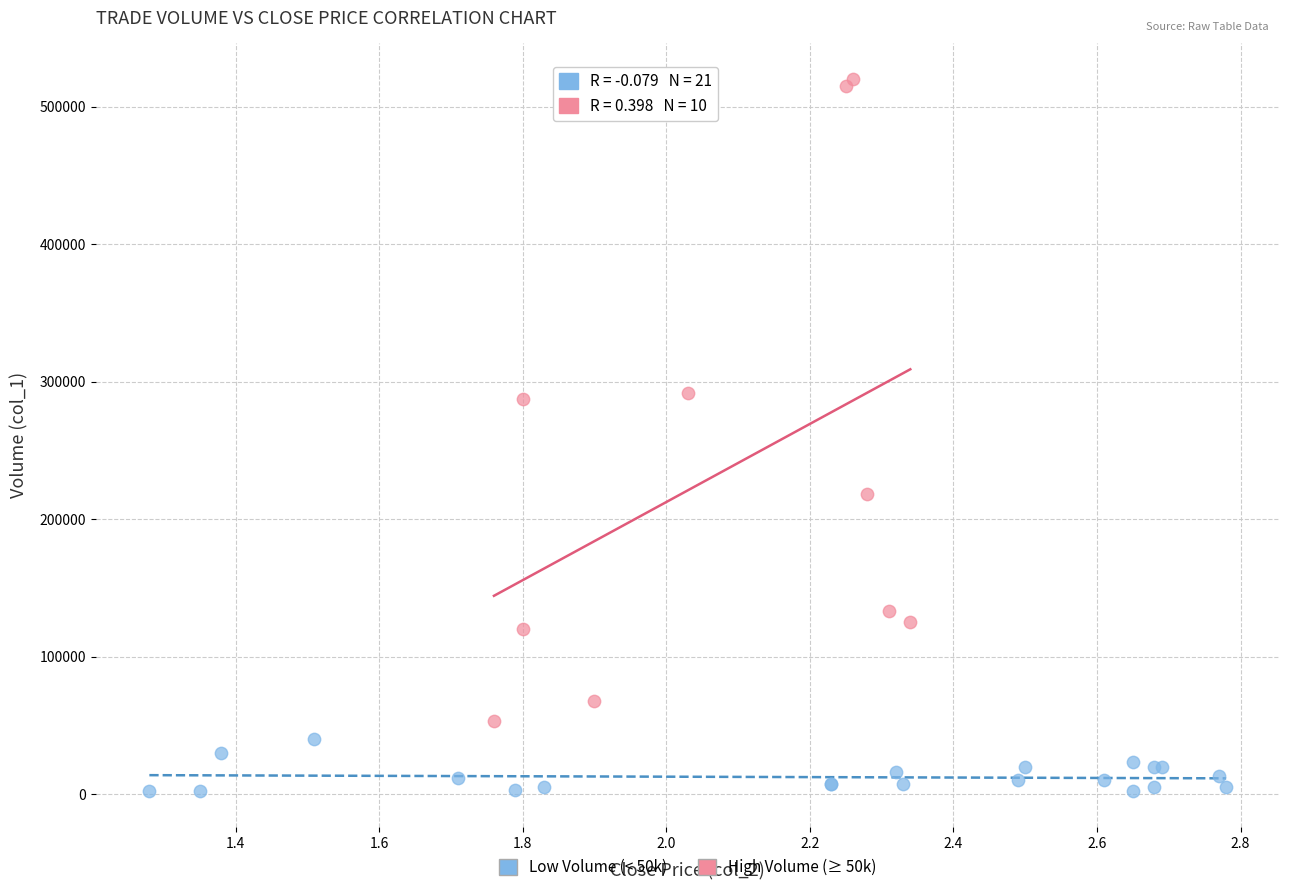

Which series has the largest Y range (max minus min)?

High Volume (≥ 50k)